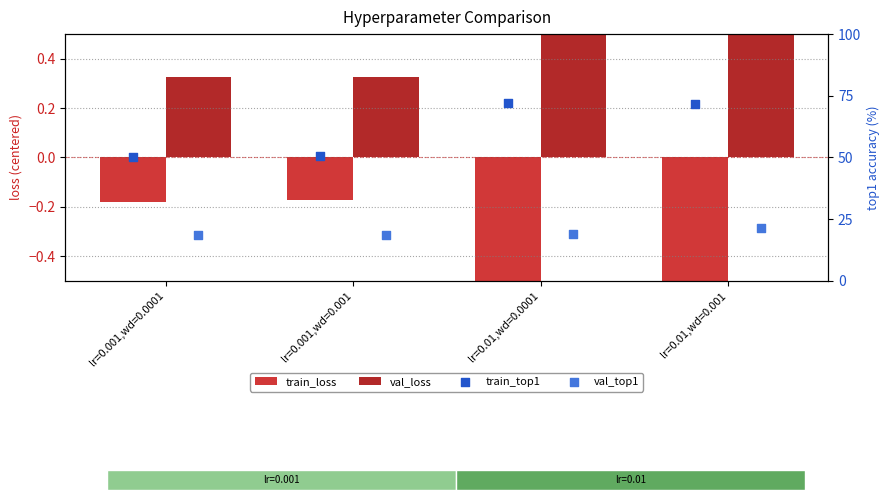

Which series contains the highest Y value?

train_top1